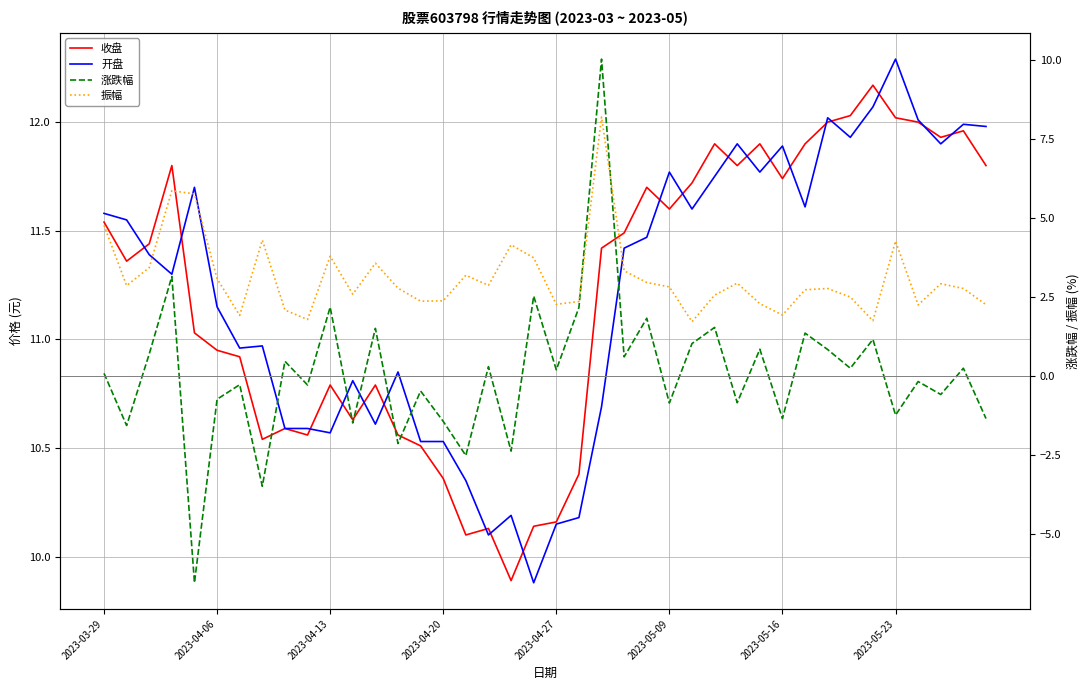

Does the chart have visible grid lines?

Yes